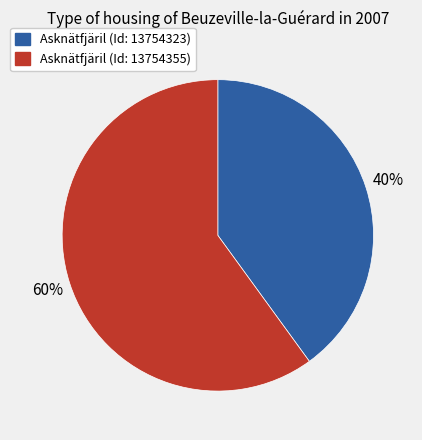

To the nearest percent, what is the difference between the largest and smallest slice percentages?

20%